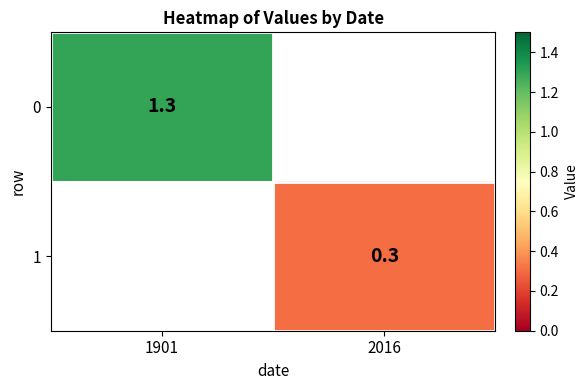

True or false: 1 has a value of 0.5 at 2016.

False